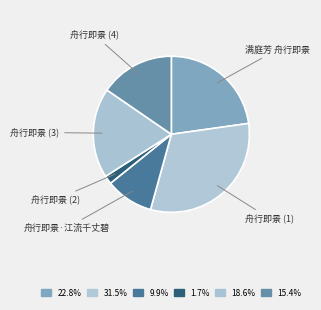

What is the largest slice in the pie chart?

舟行即景